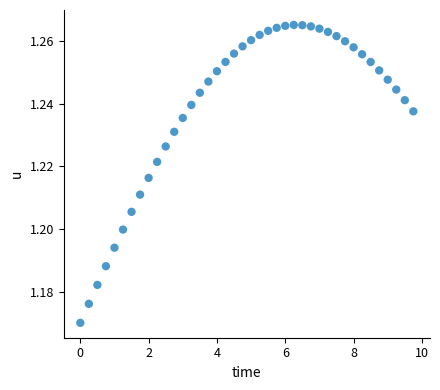

What is the range of X values (max minus min)?

9.8